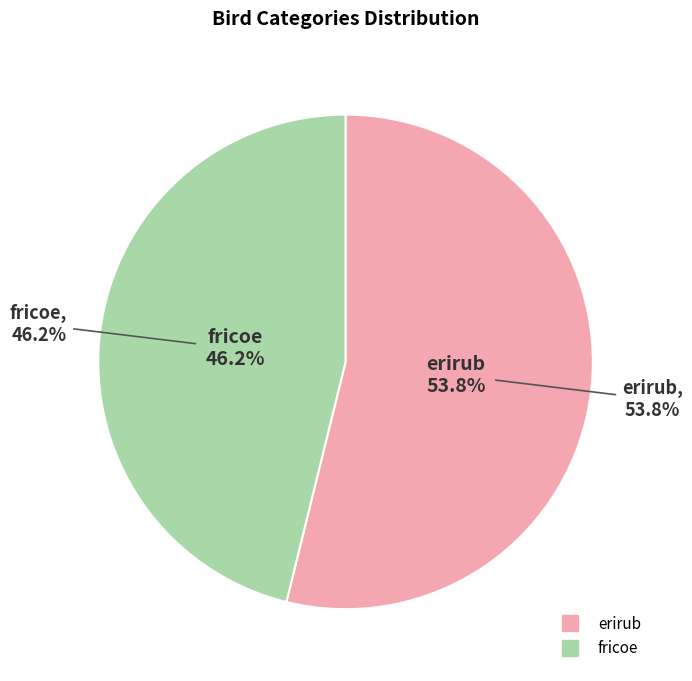

Does erirub account for over 50% of the chart?

Yes